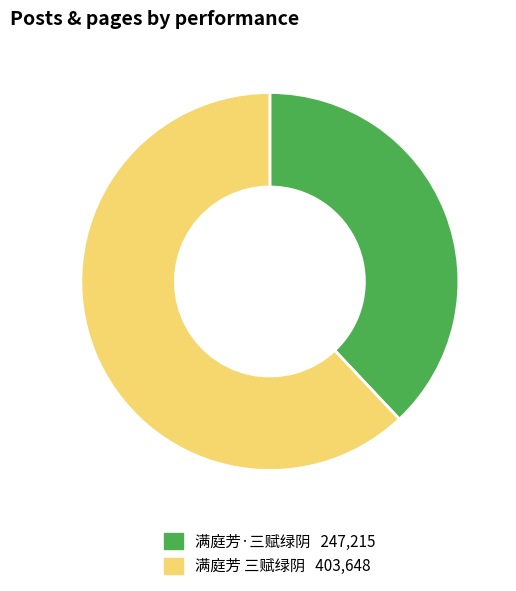

How many slices are in this pie chart?

2